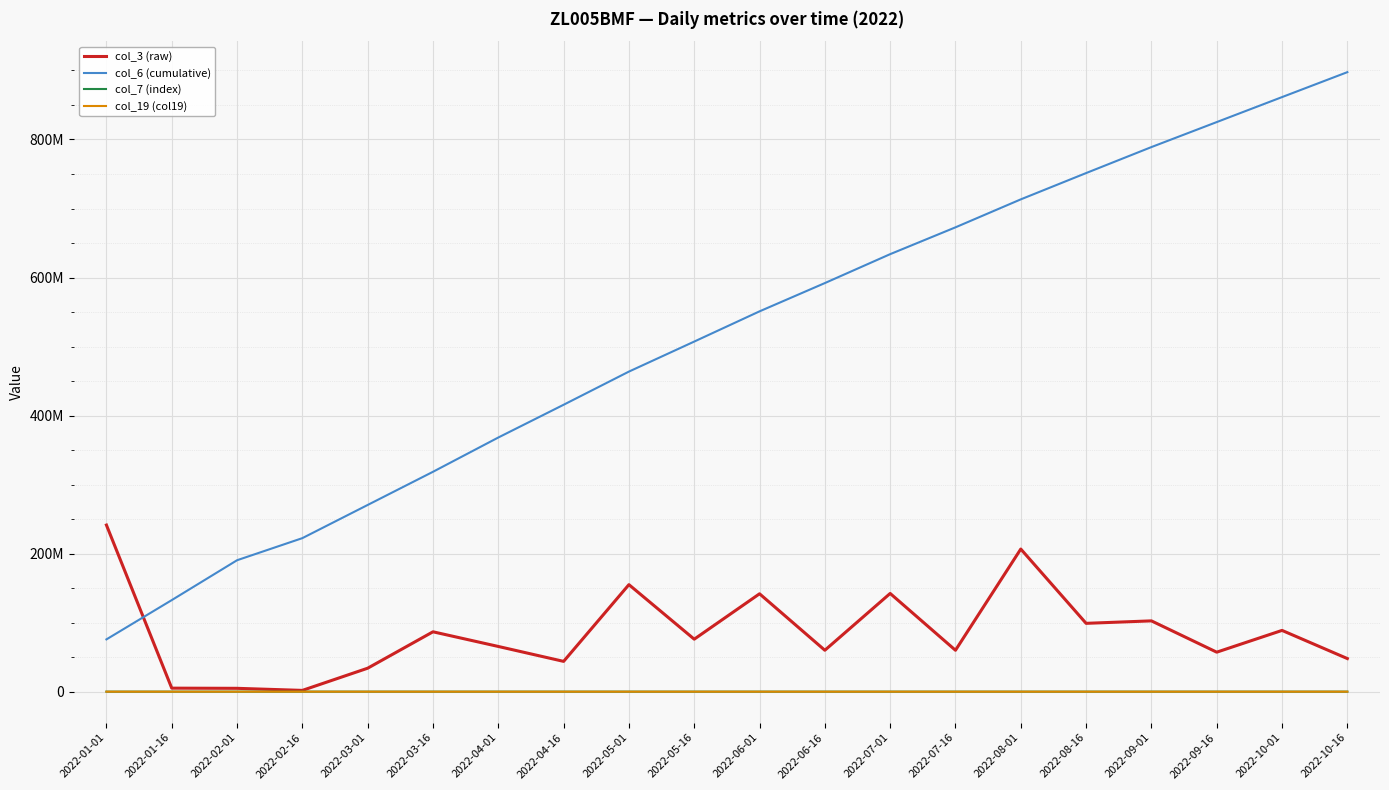

True or false: col_3 (raw) has a value of 102578488 at 2022-09-01.

True